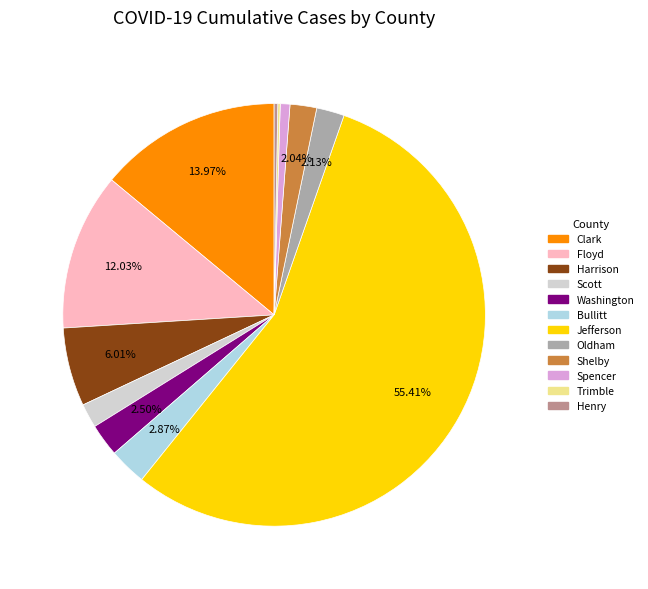

The Shelby slice represents 2% of the pie. True or false?

True